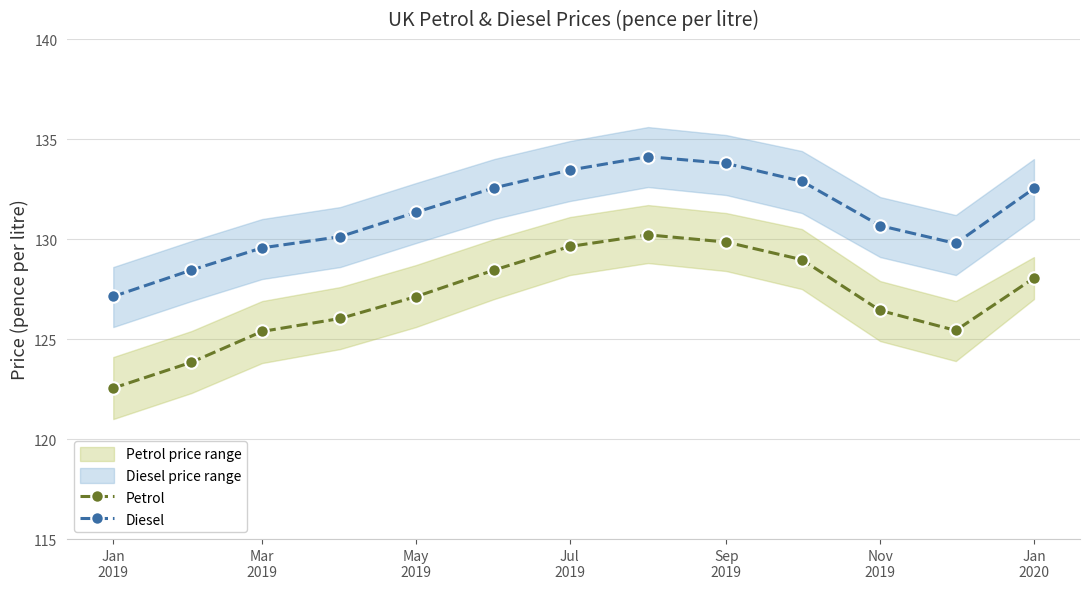

Which category has the lowest value across all series?

Jan
2019